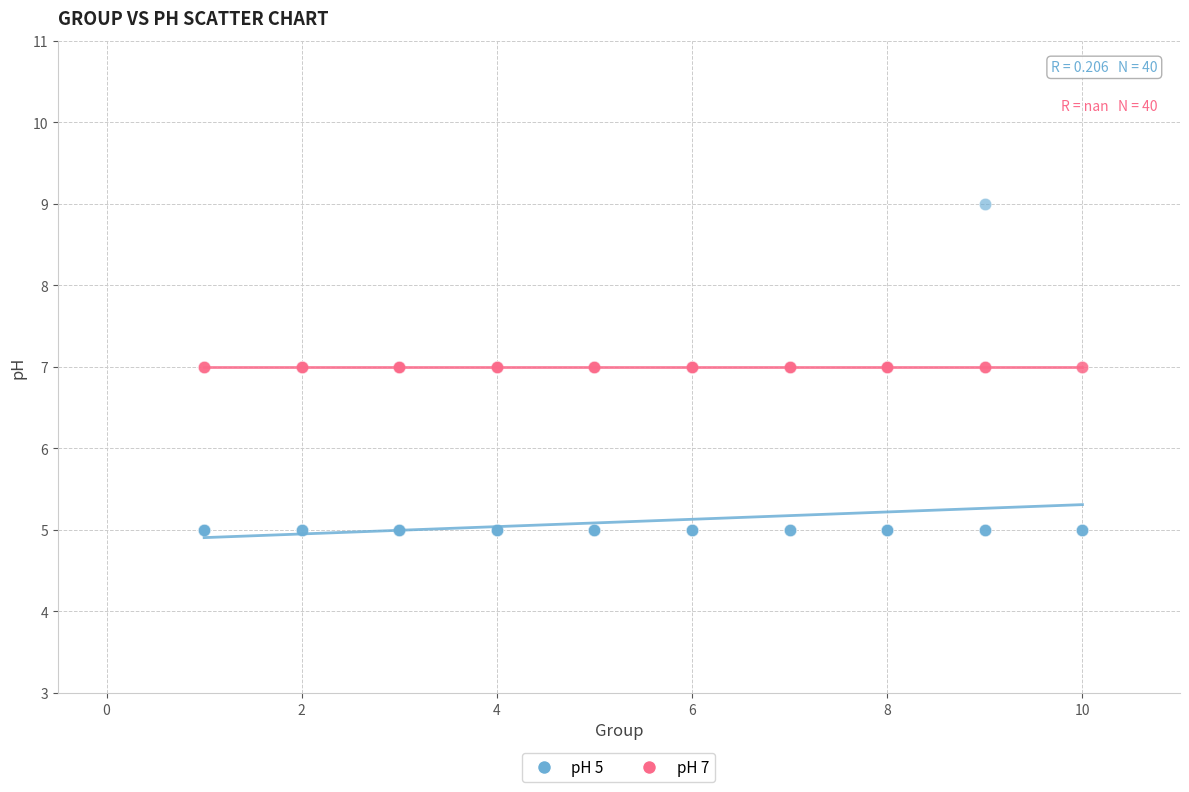

Which series contains the highest Y value?

pH 5